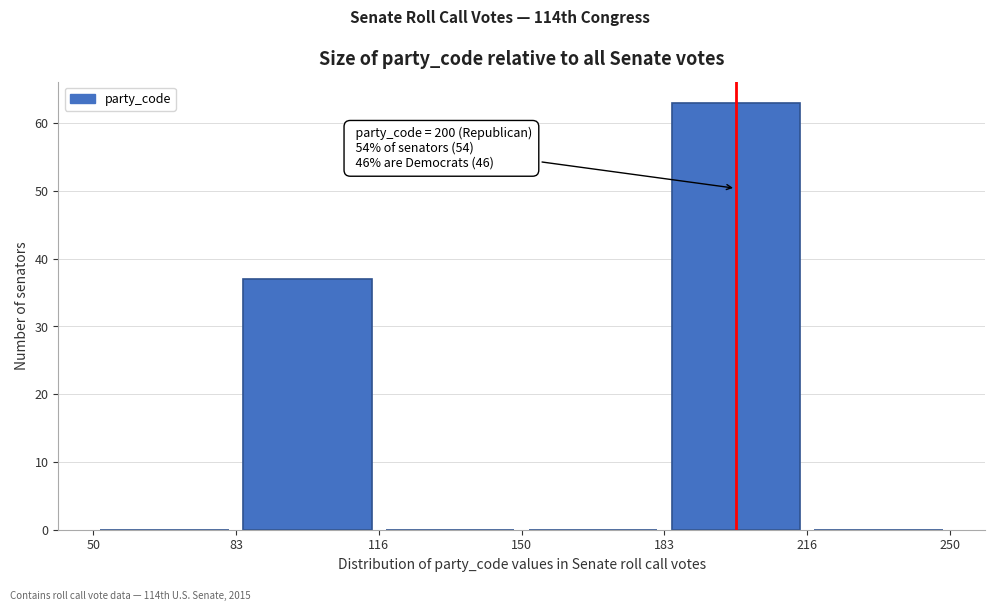

Over which range of the x-axis is the bar tallest?

183 to 216